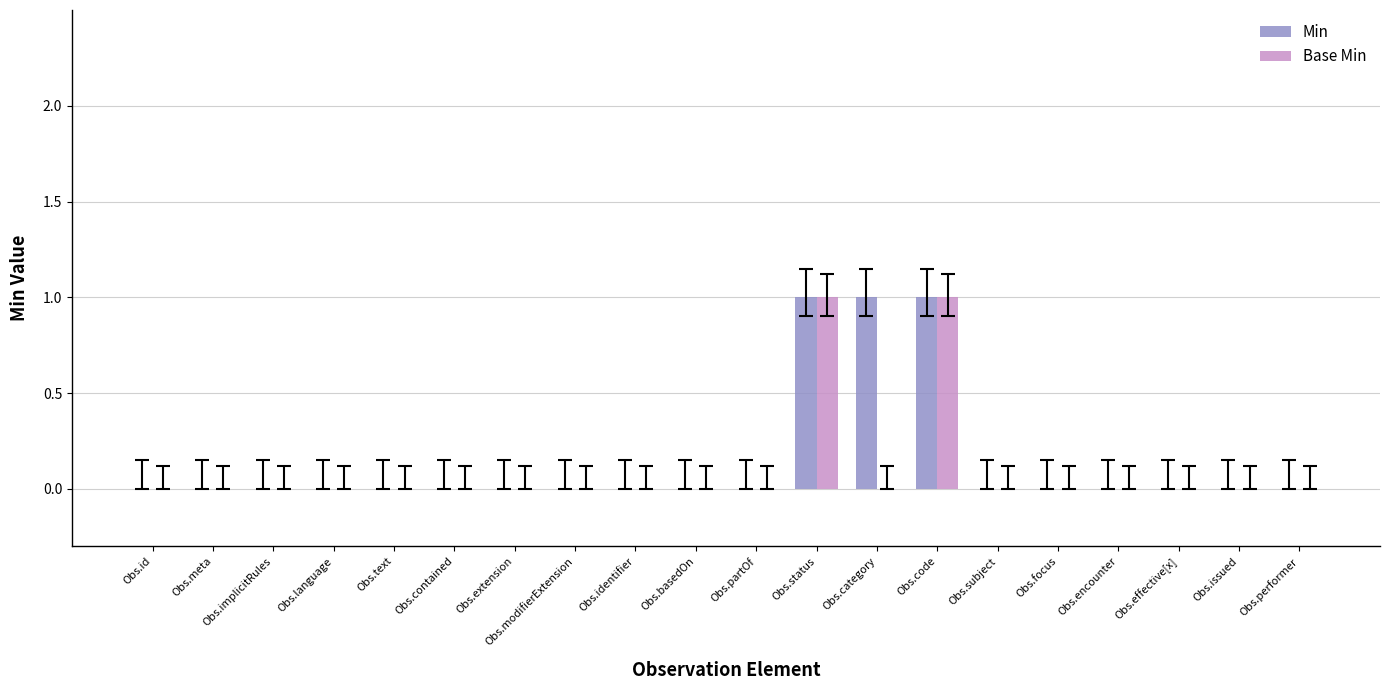

Are the bars grouped side by side (vs. stacked)?

Yes